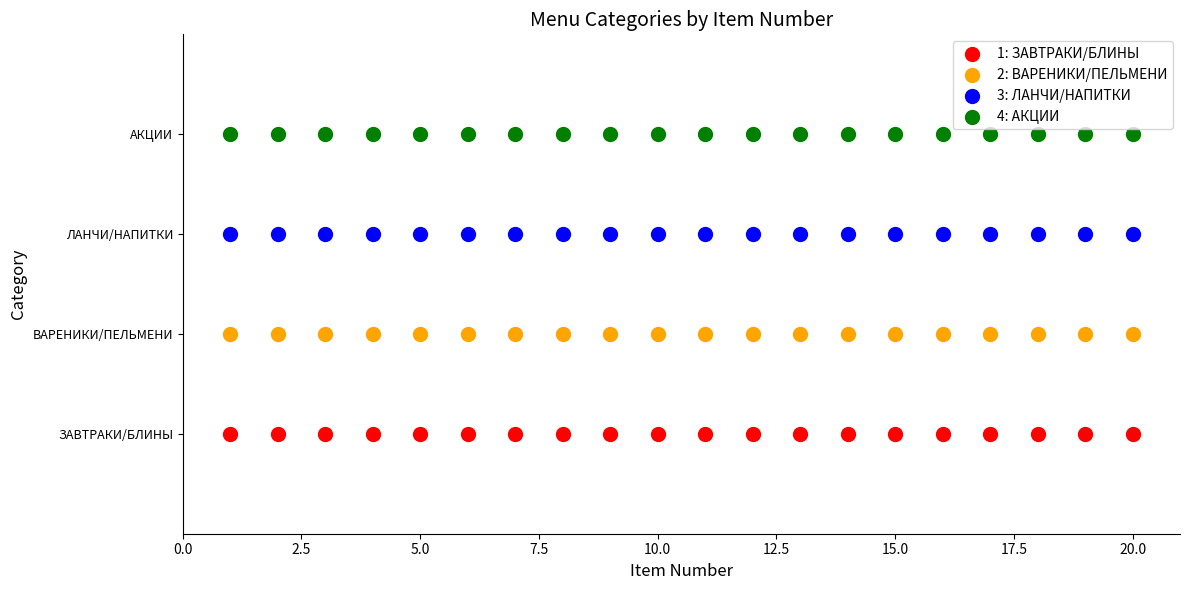

What are all the series names shown in the legend?

1: ЗАВТРАКИ/БЛИНЫ, 2: ВАРЕНИКИ/ПЕЛЬМЕНИ, 3: ЛАНЧИ/НАПИТКИ, 4: АКЦИИ